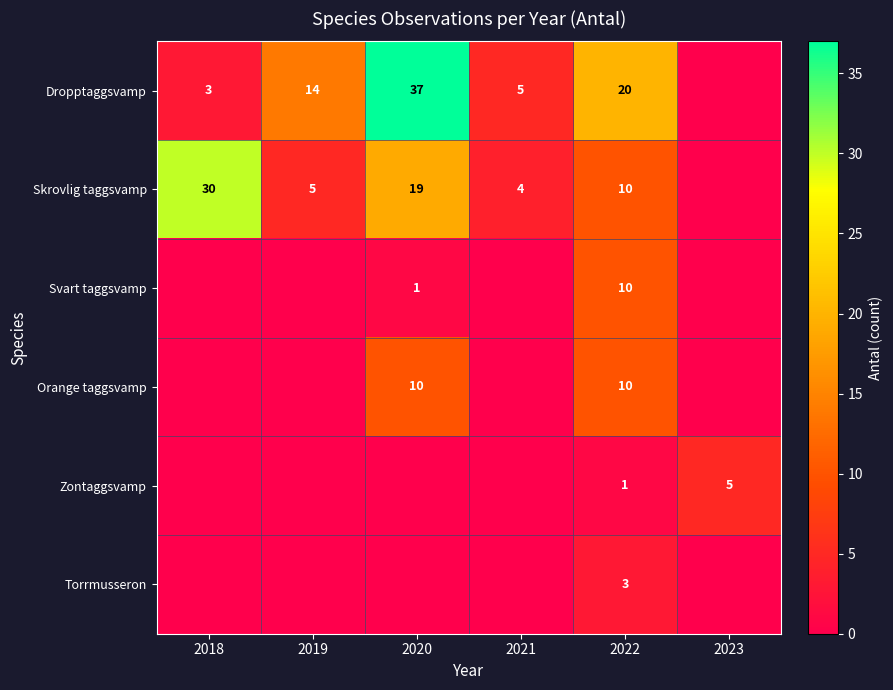

What is the sum of the Dropptaggsvamp values at 2019 and 2020?

51